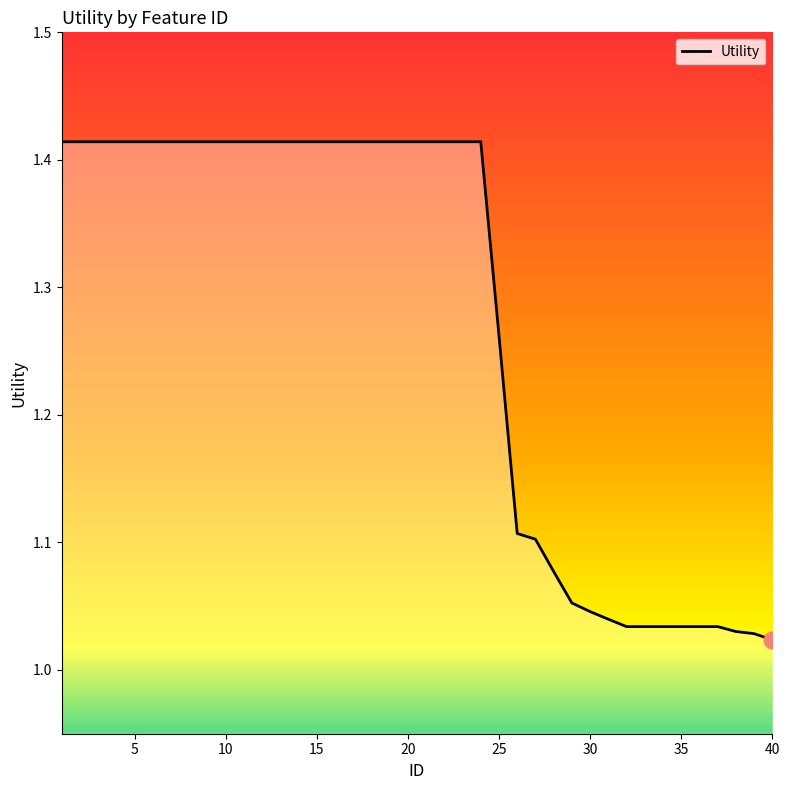

What is the difference between the maximum and minimum values?

0.4